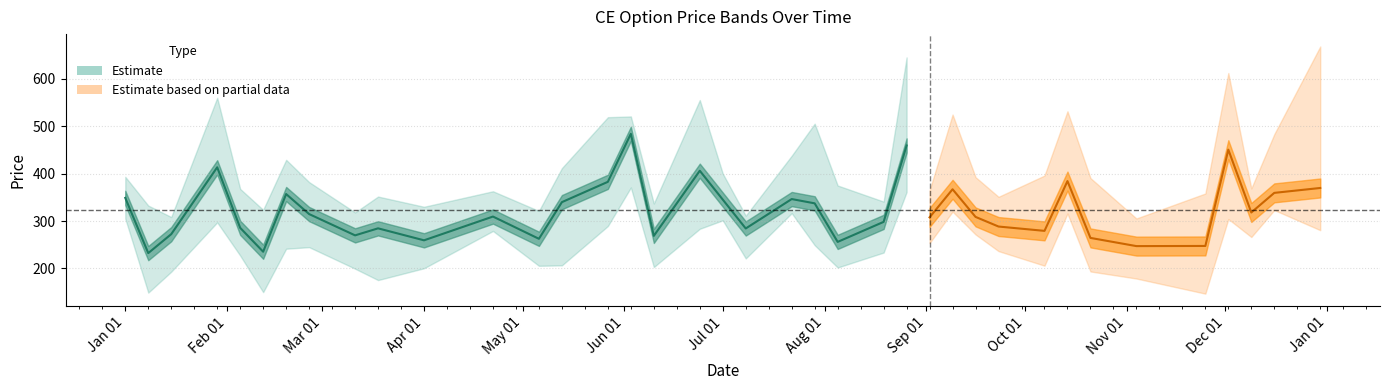

What is the maximum value shown in the chart?

668.0